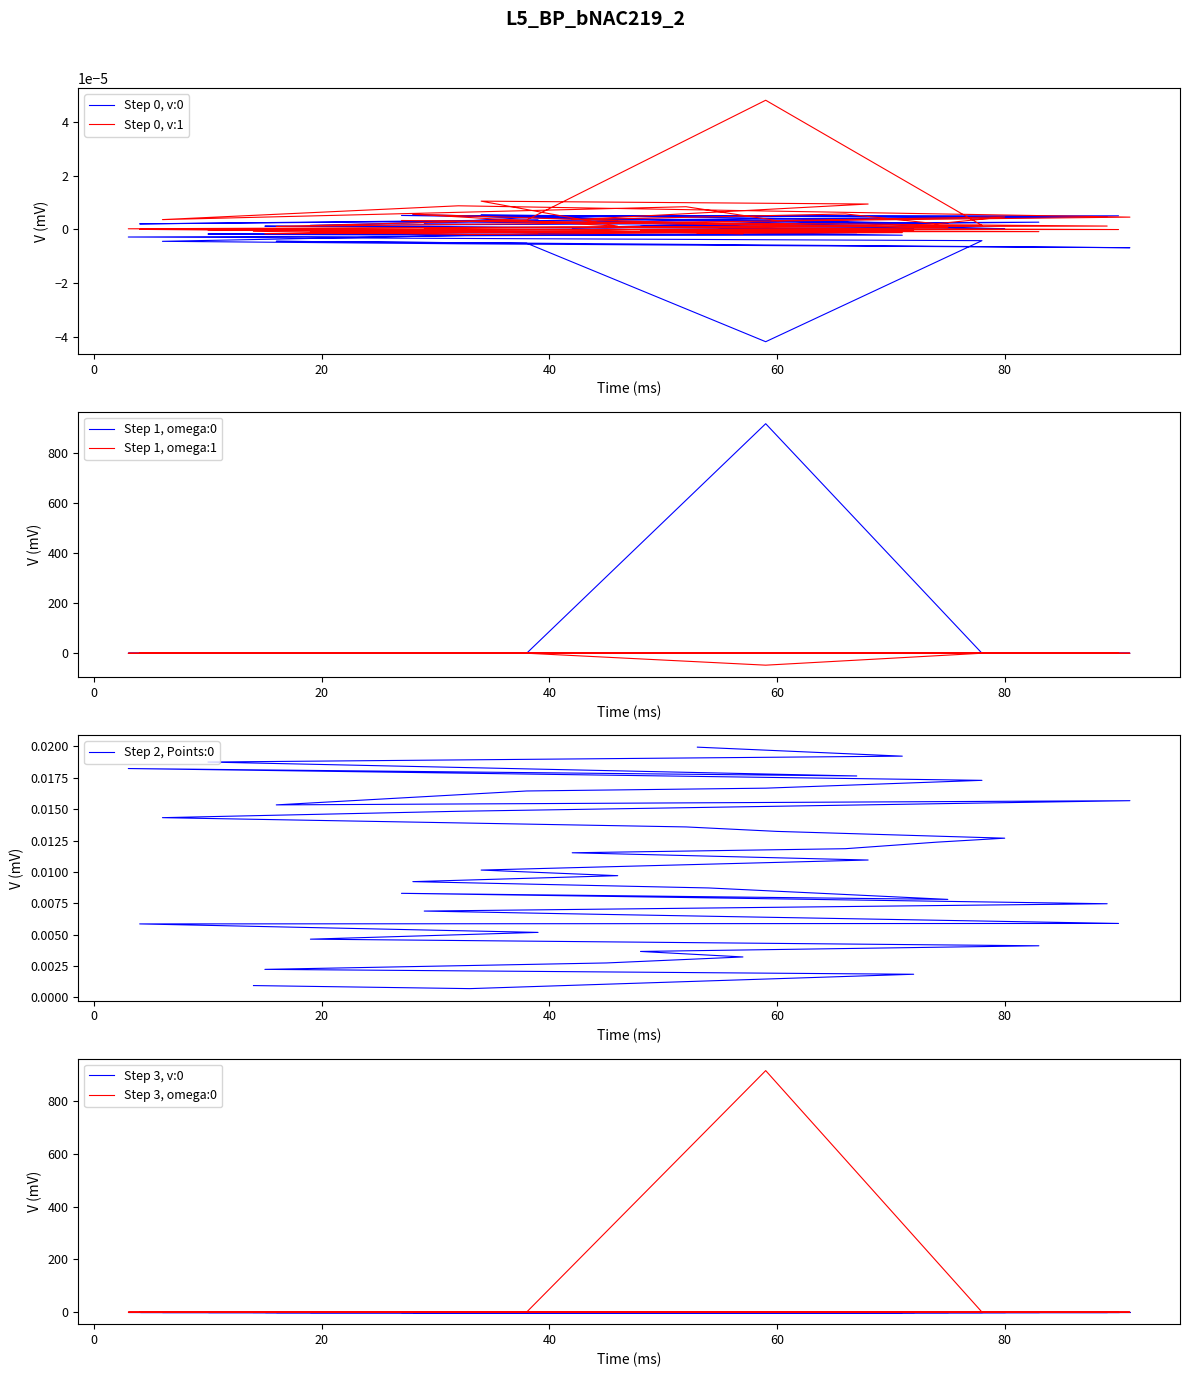

Which series has the largest total across all categories?

omega:0